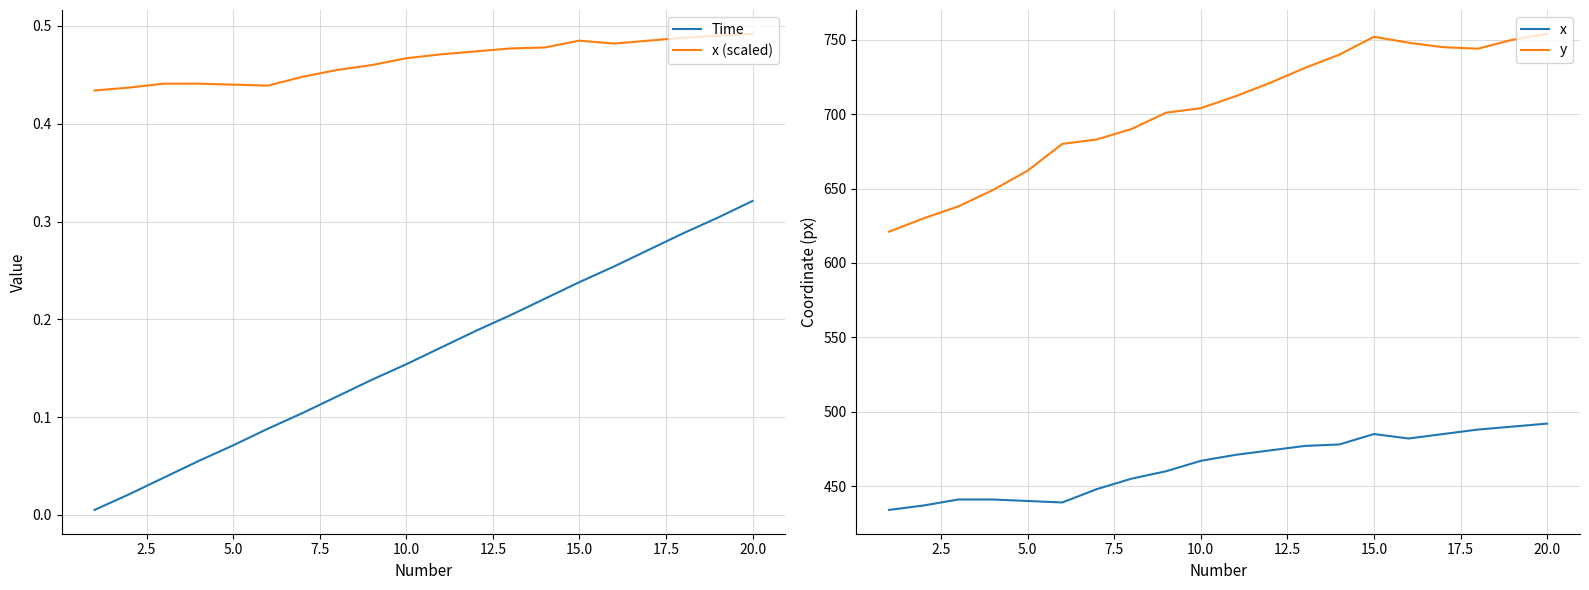

True or false: x (scaled) and Time cross at least once.

False